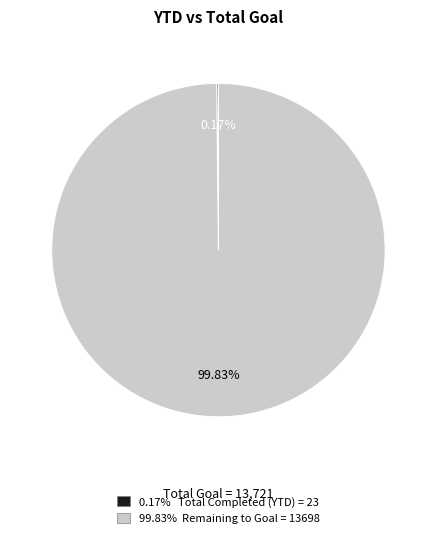

What is the majority slice?

99.83% Remaining to Goal = 13698